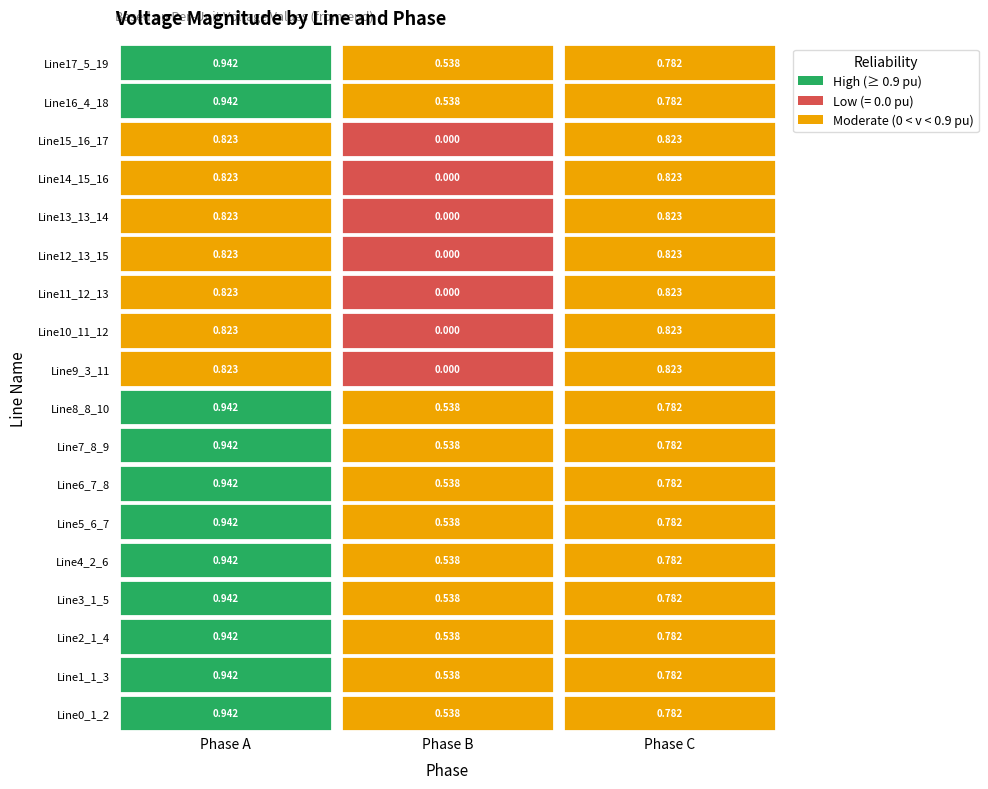

Which has a higher value, pf_vm_b_from_pu or pf_vm_a_from_pu?

pf_vm_a_from_pu